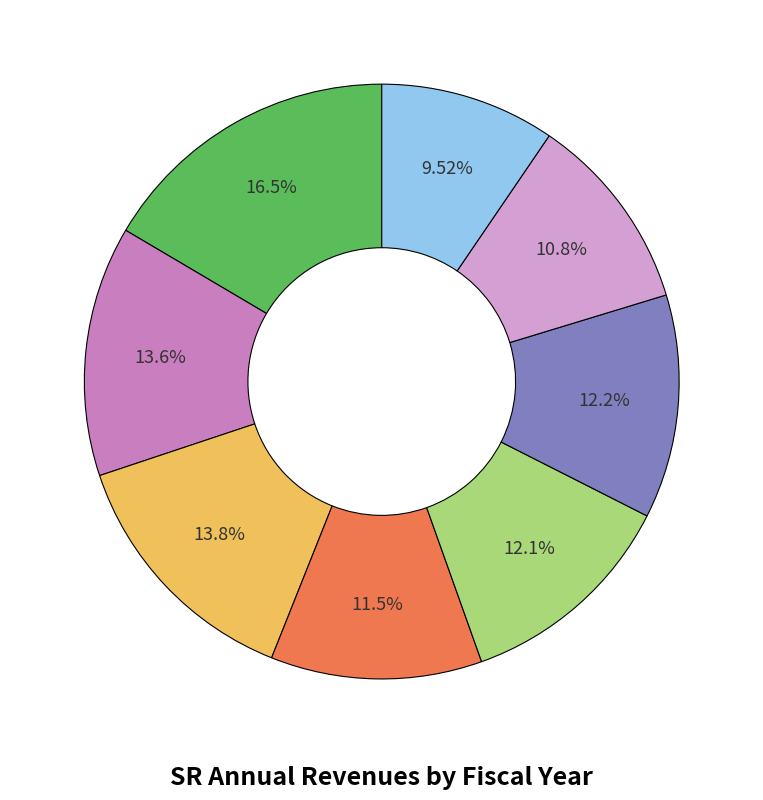

Is there a majority slice in this chart?

No